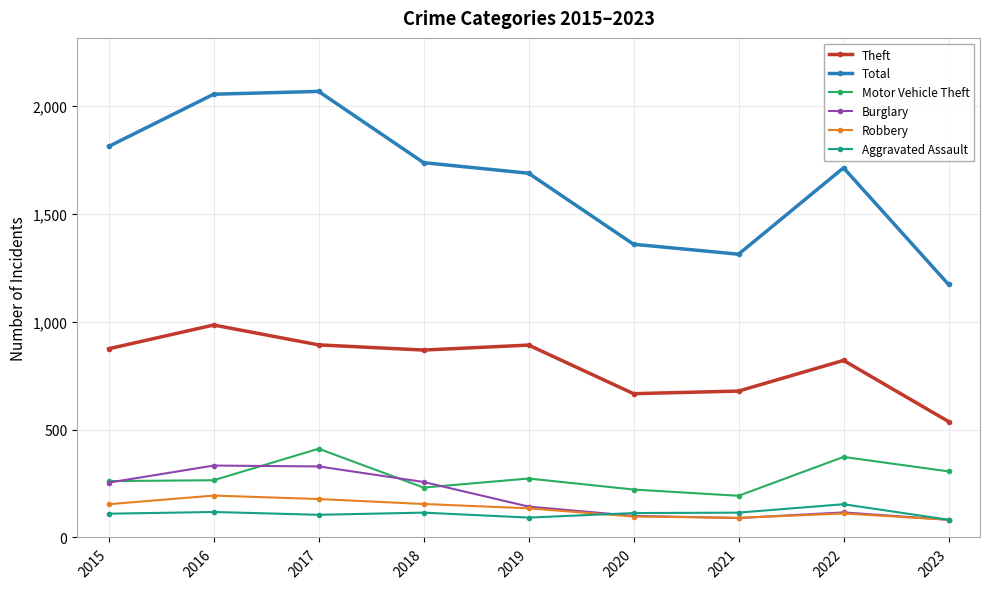

True or false: Motor Vehicle Theft and Theft cross at least once.

False